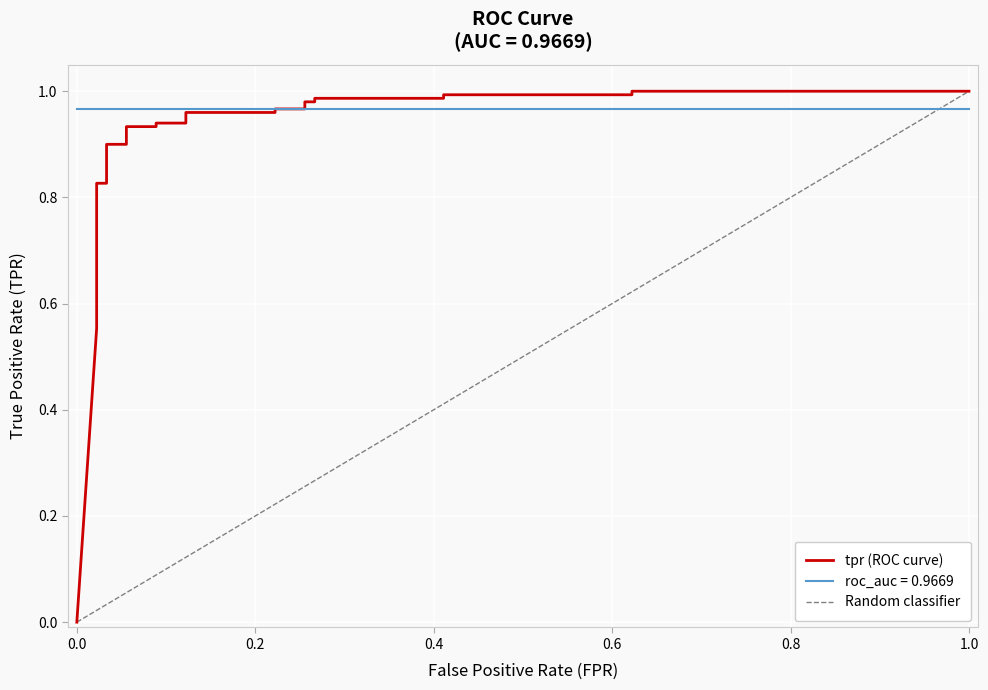

What is the value of the 12th point from the left?

0.9